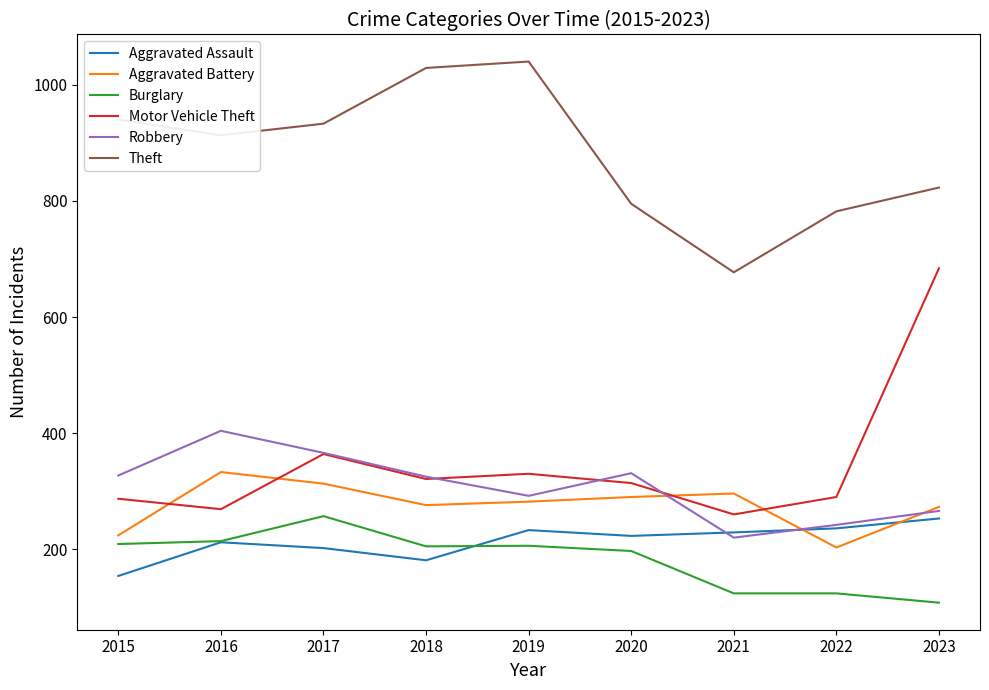

What is the maximum value shown in the chart?

1040